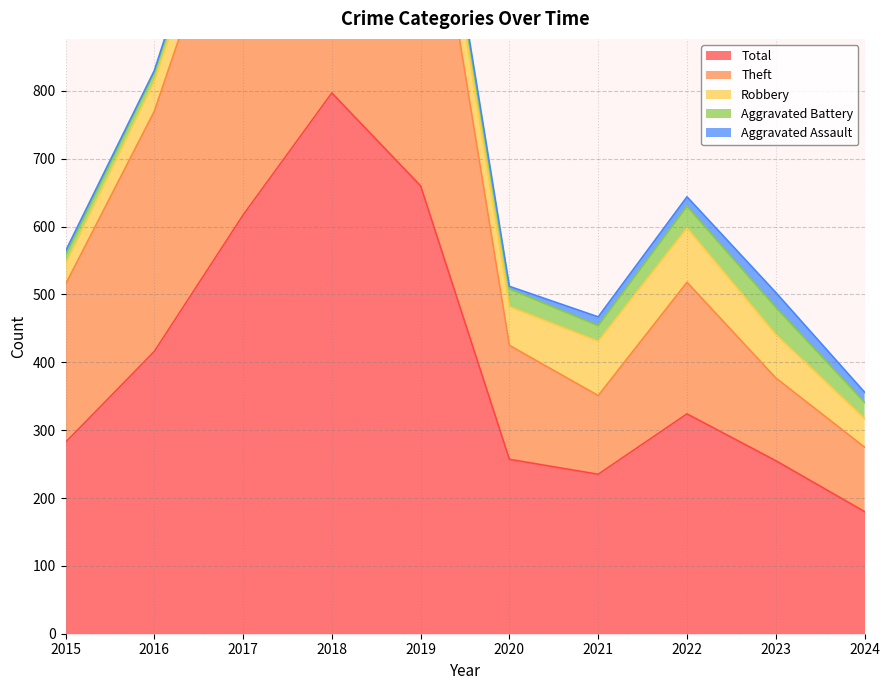

Reading right to left, list all the values displayed in this chart.

Aggravated Assault: 2024=15	2023=22	2022=14	2021=13	2020=4	2019=8	2018=5	2017=12	2016=3	2015=6
Aggravated Battery: 2024=24	2023=40	2022=32	2021=23	2020=26	2019=14	2018=18	2017=17	2016=13	2015=13
Robbery: 2024=42	2023=64	2022=80	2021=80	2020=57	2019=69	2018=67	2017=49	2016=44	2015=30
Theft: 2024=95	2023=122	2022=194	2021=116	2020=168	2019=568	2018=705	2017=538	2016=354	2015=233
Total: 2024=180	2023=255	2022=324	2021=235	2020=257	2019=660	2018=797	2017=617	2016=416	2015=282